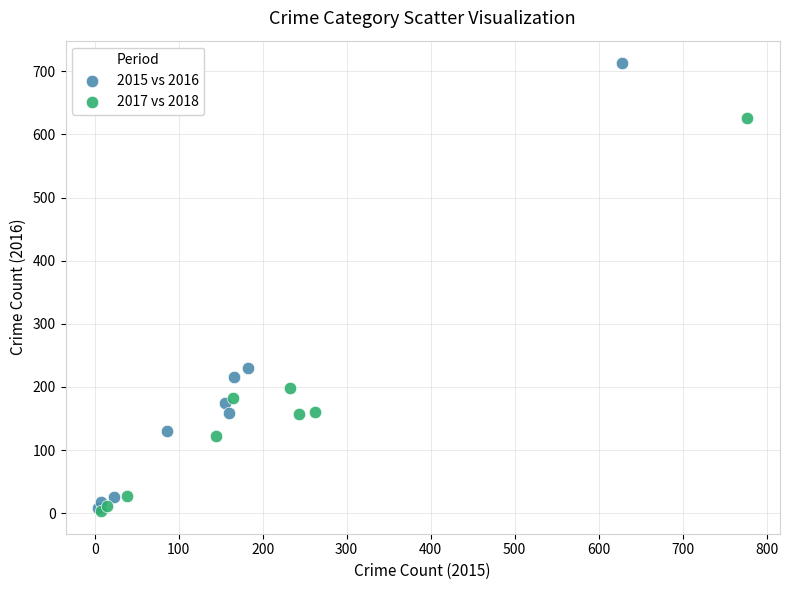

Which series has the widest spread of Y values?

2015 vs 2016